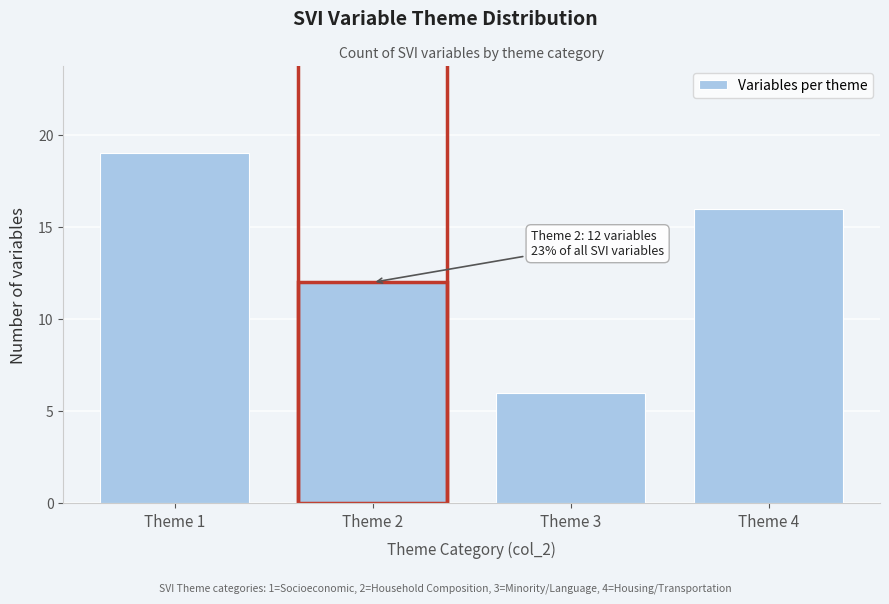

Reading left to right, what are all the values shown in this chart?

Theme 1=19	Theme 2=12	Theme 3=6	Theme 4=16